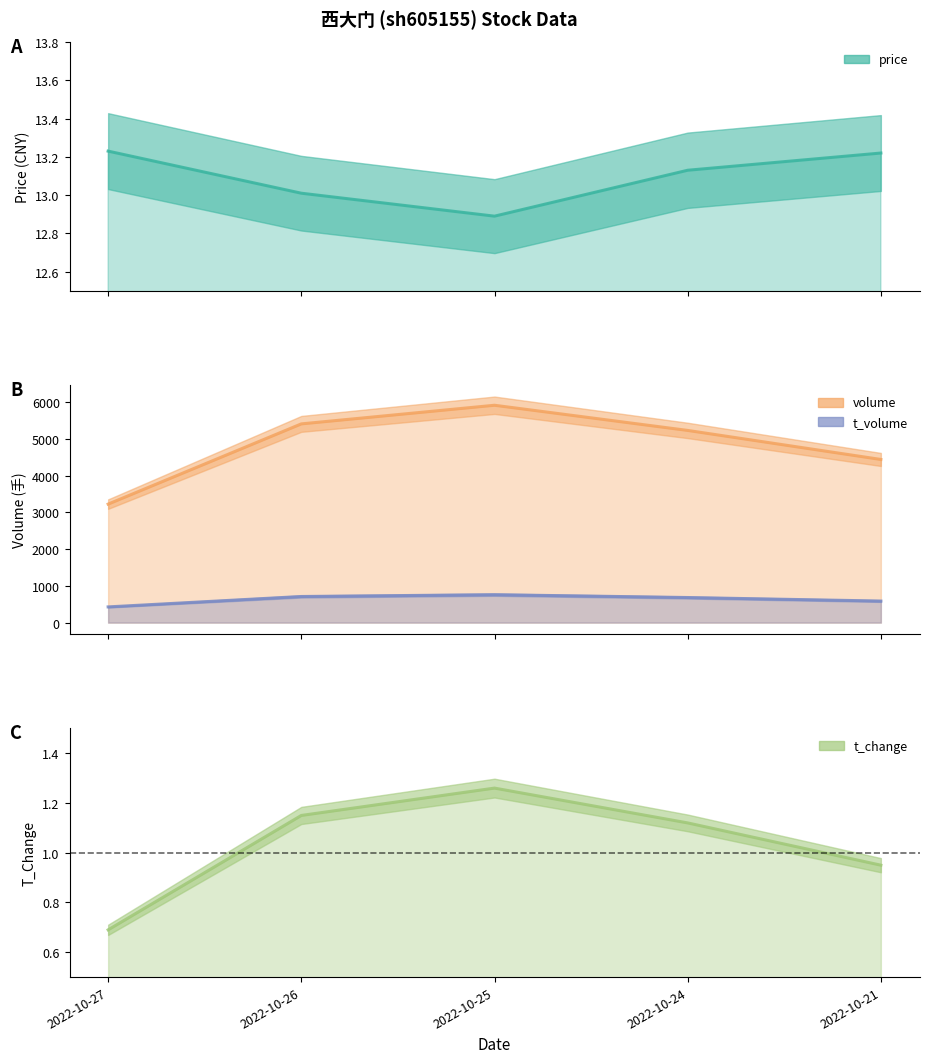

Rank the series at 2022-10-24 from highest to lowest value.

volume, t_volume, price, t_change